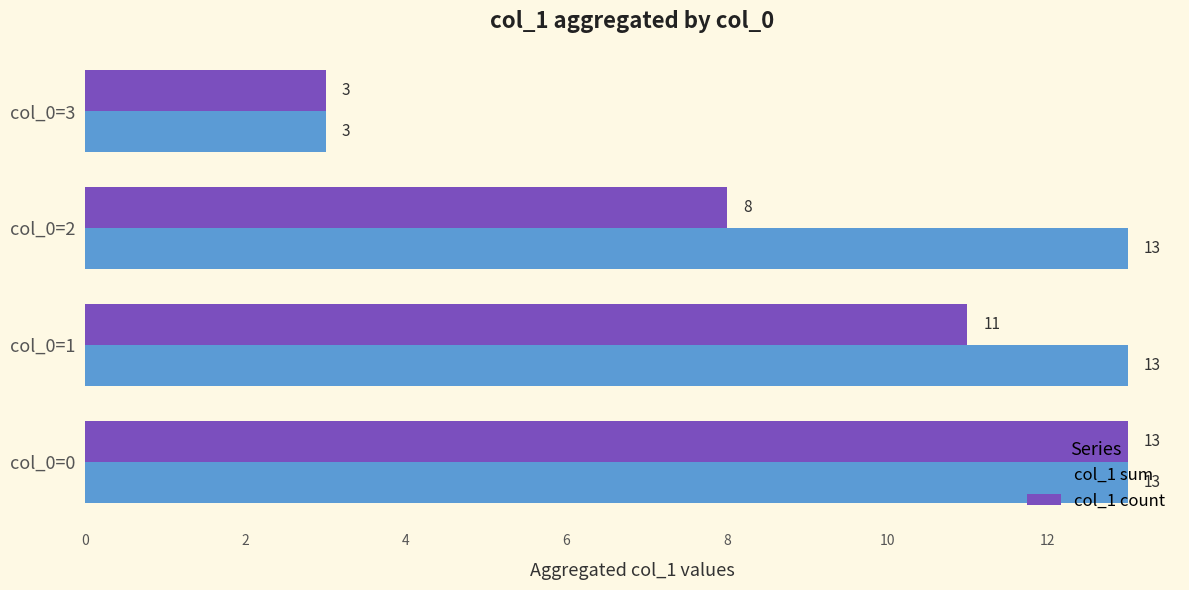

What is the sum of all col_1 count values?

35